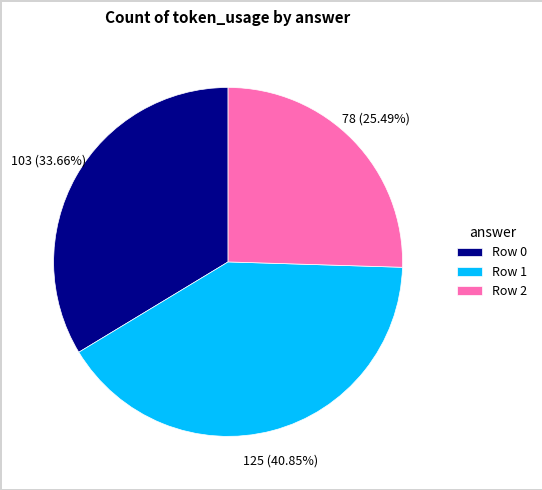

True or false: Row 1 accounts for 30% of the total.

False